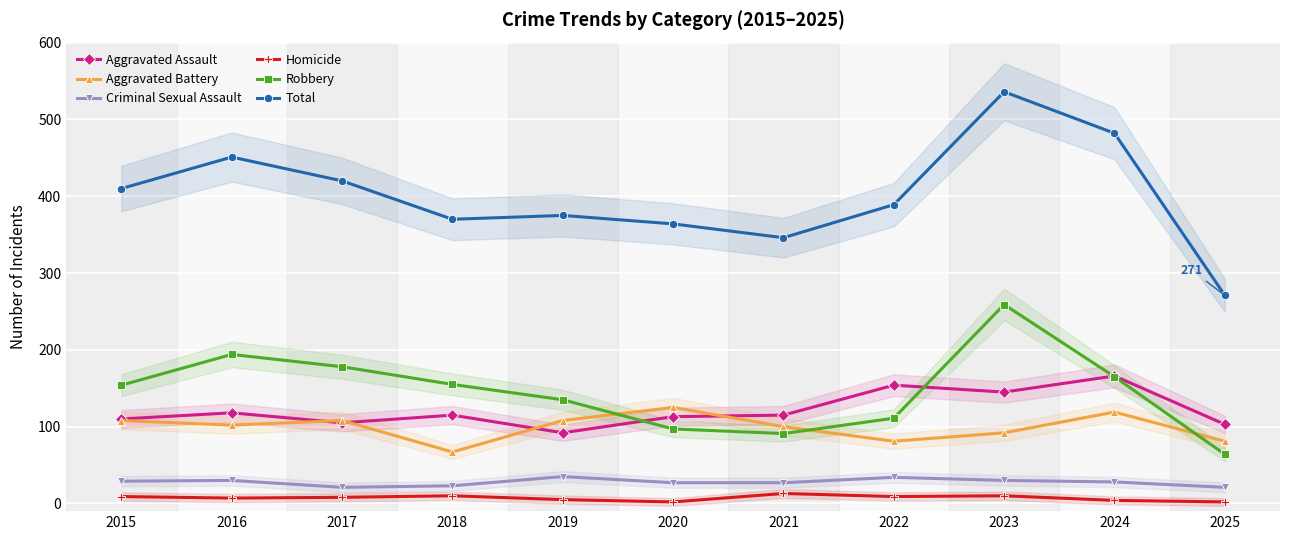

Rank the series at 2016 from lowest to highest value.

Homicide, Criminal Sexual Assault, Aggravated Battery, Aggravated Assault, Robbery, Total